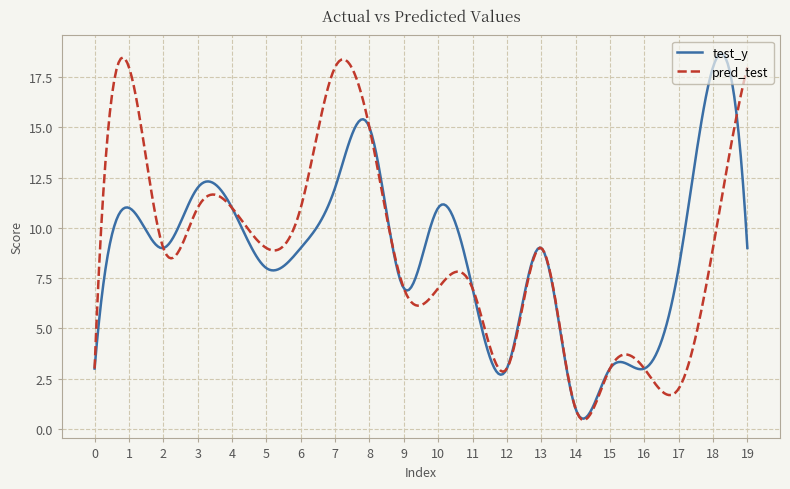

What are all the series names shown in the legend?

test_y, pred_test